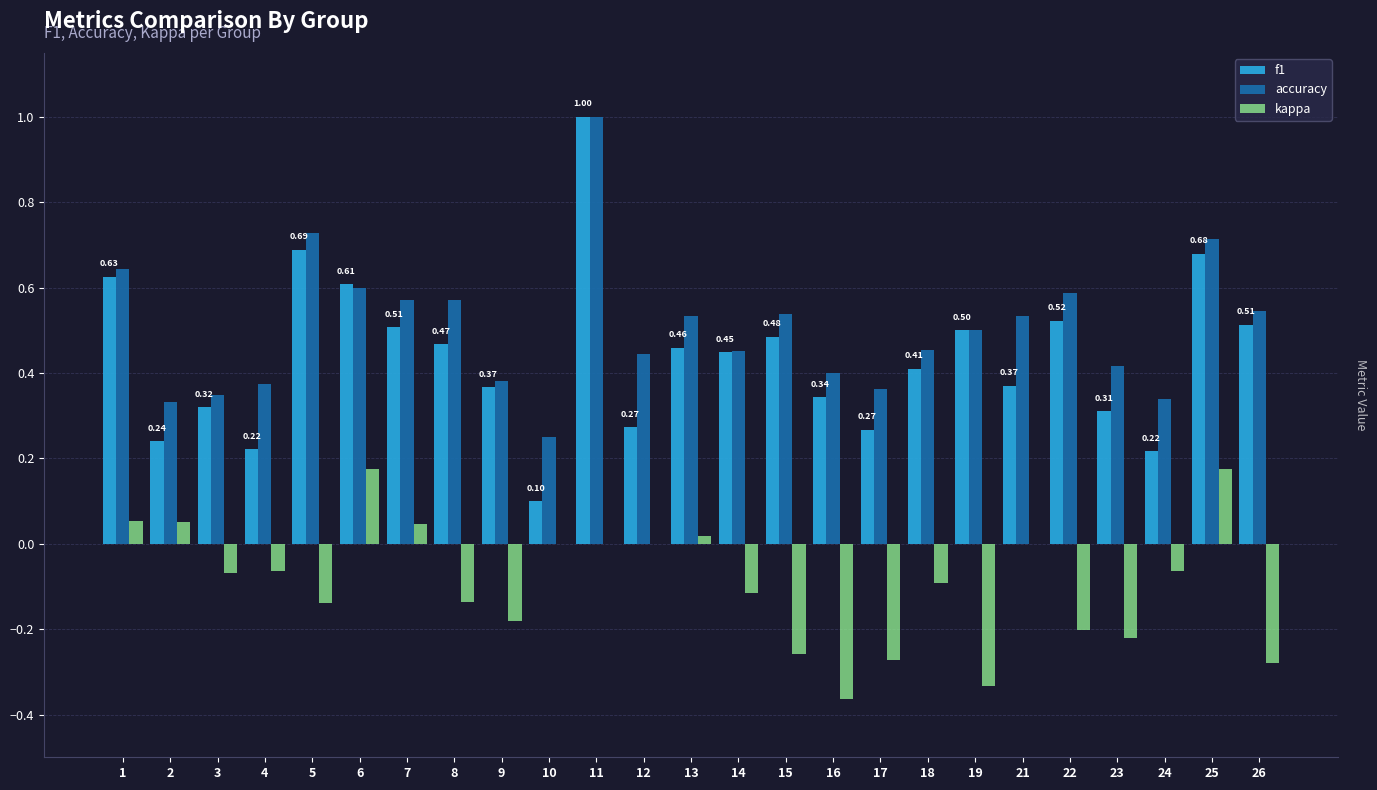

What is the sum of all f1 values?

10.9